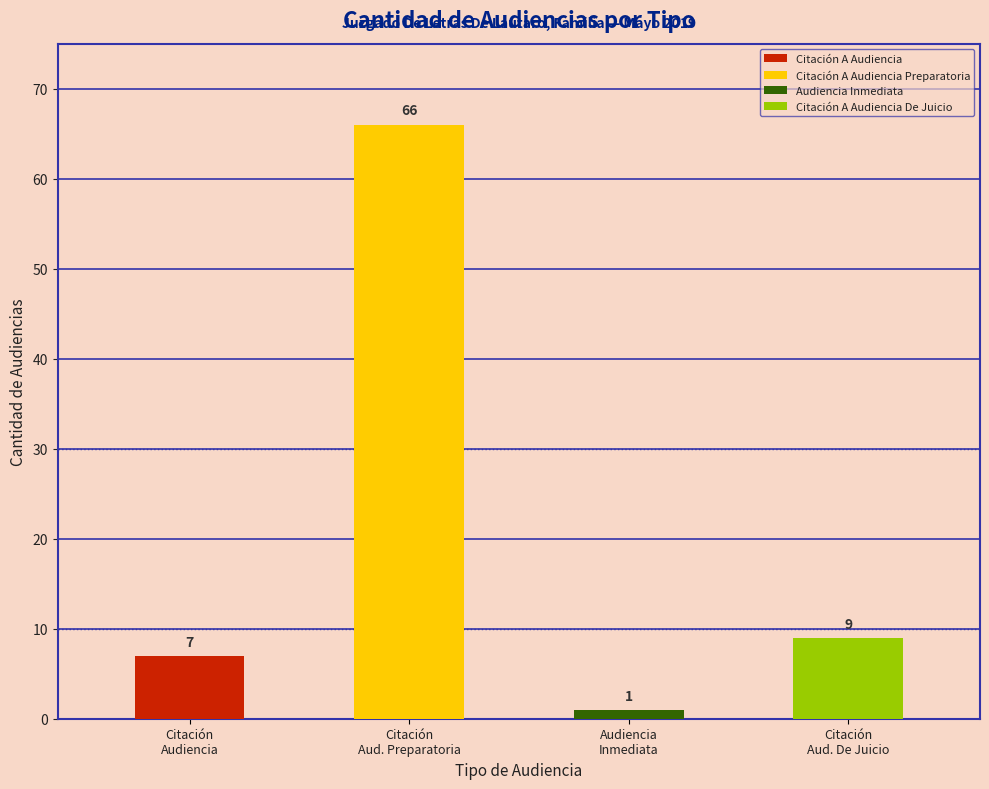

What is the label of the 4th bar from the right?

Citación A Audiencia